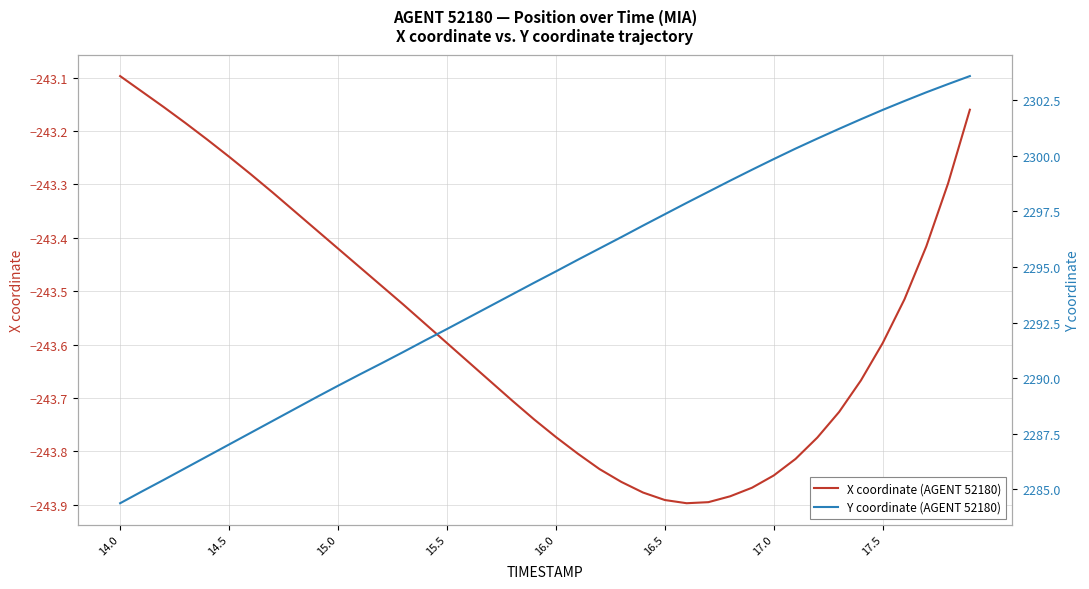

Which category has the highest value in the X coordinate (AGENT 52180) series?

14.0